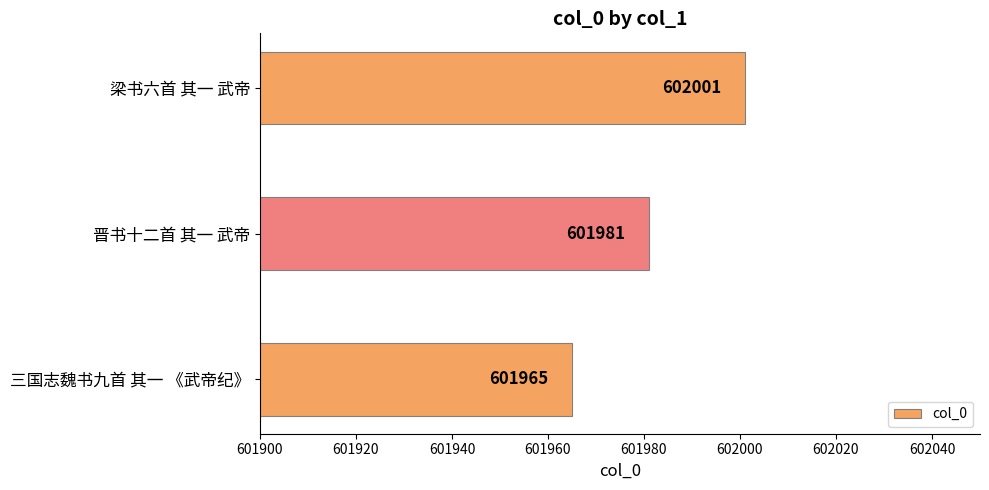

Reading bottom to top, what are all the values shown in this chart?

三国志魏书九首 其一 《武帝纪》=601965	晋书十二首 其一 武帝=601981	梁书六首 其一 武帝=602001